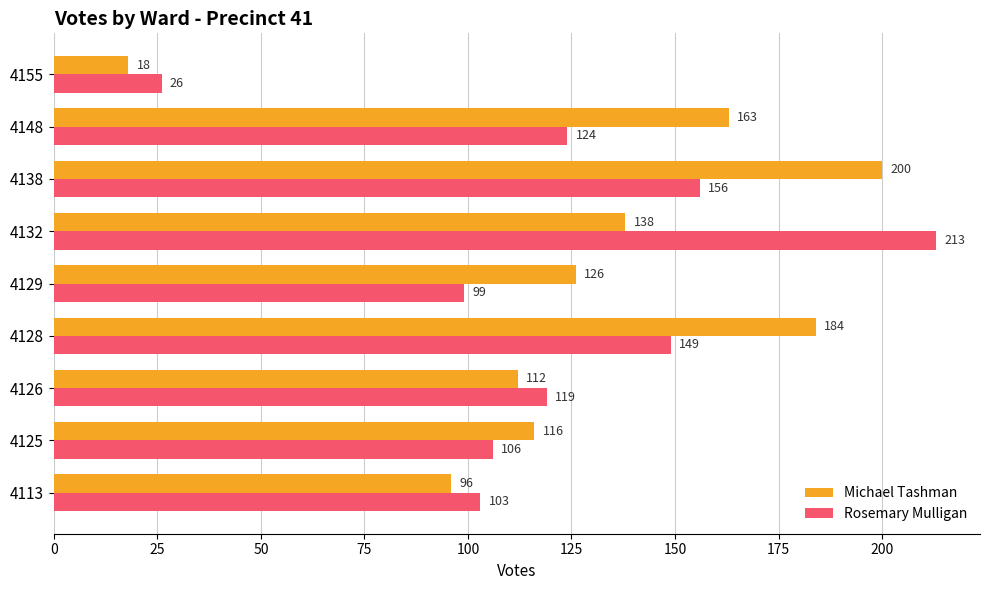

What is the difference between the second highest and second lowest values in the Michael Tashman series?

88